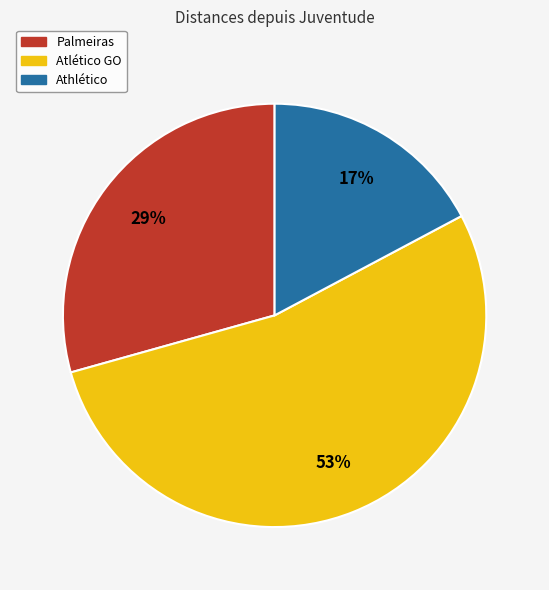

Does Athlético account for over 50% of the chart?

No